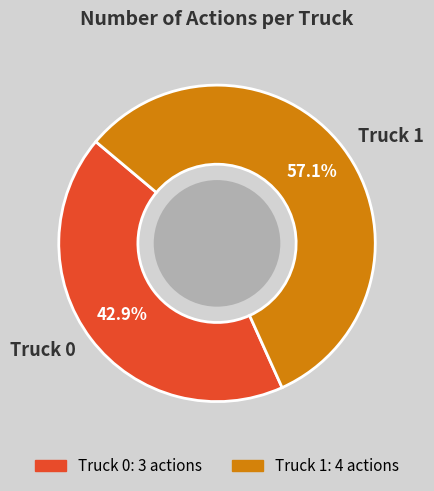

To the nearest percent, what is the combined percentage of Truck 0 and Truck 1?

100%